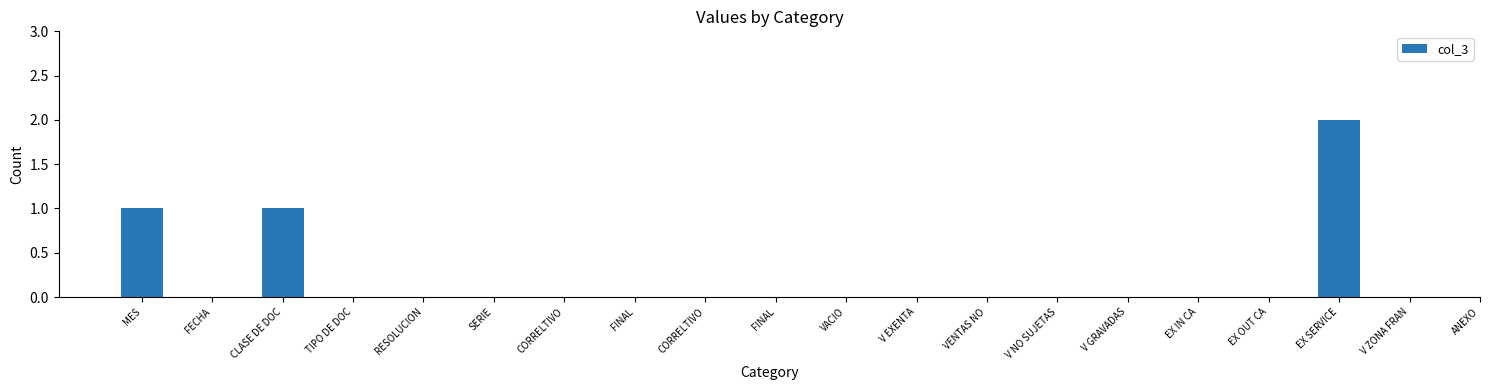

What is the maximum value shown in the chart?

2